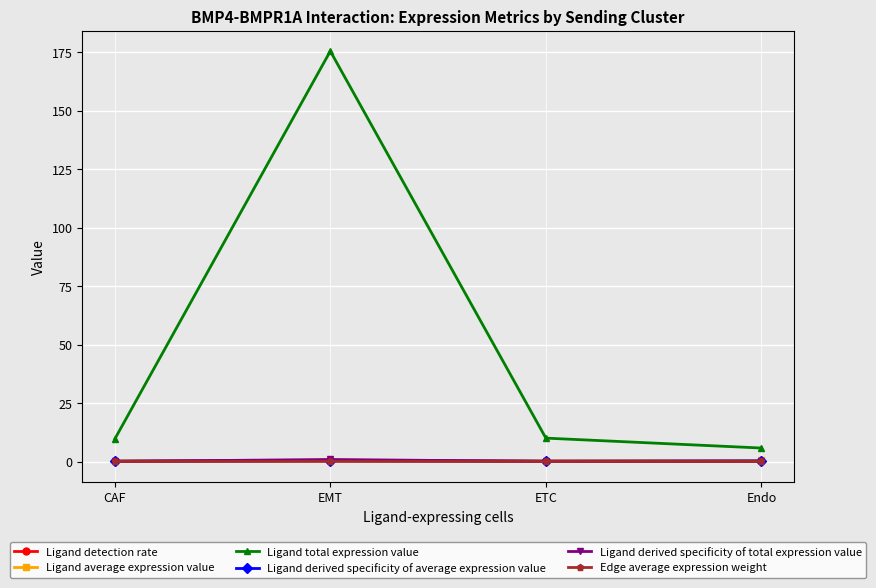

What value does the Ligand total expression value series have at ETC?

10.0